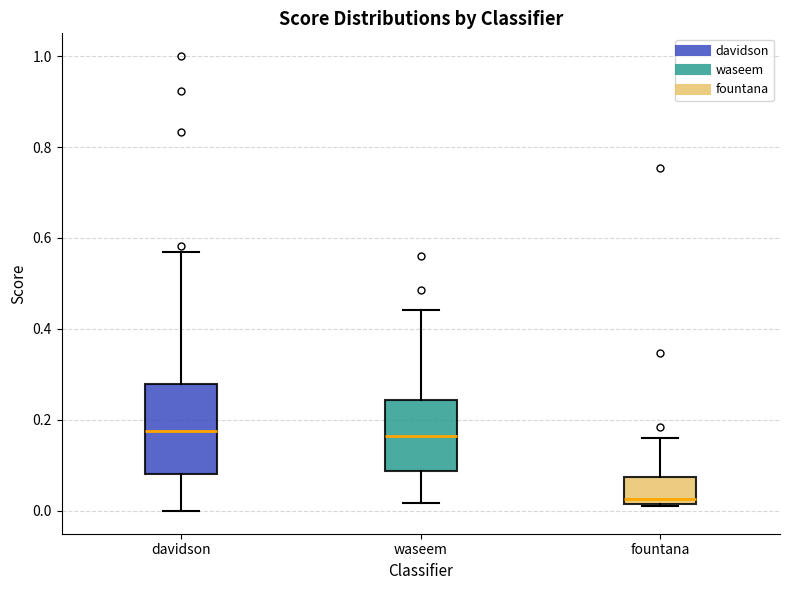

Where is the lower edge of the box for fountana on the y-axis? The values are not printed on the chart, so give them approximately, as read against the axis.

0.02